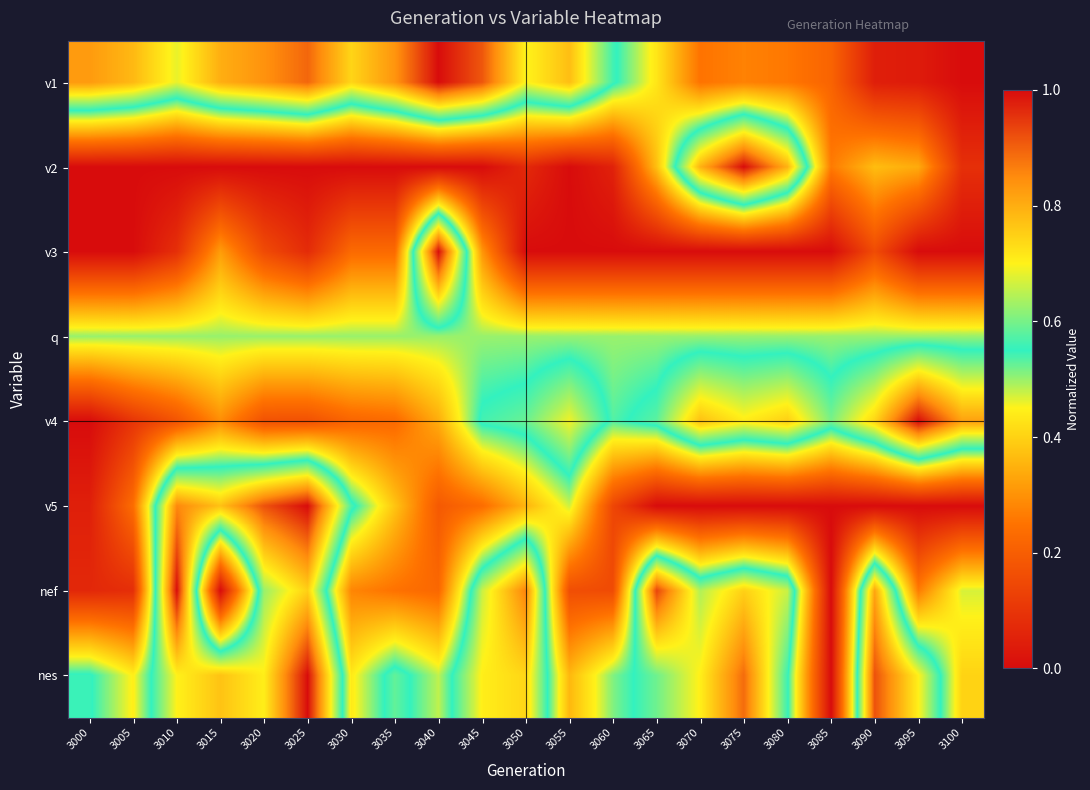

Rank the series at 3000 from lowest to highest value.

v2, v3, v4, v5, nef, q, nes, v1